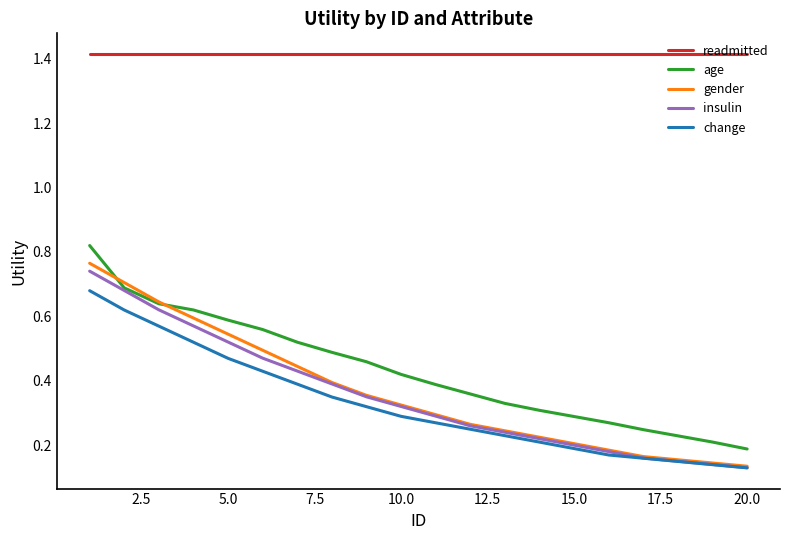

Rank the series by their maximum value, from highest to lowest.

readmitted, age, gender, insulin, change